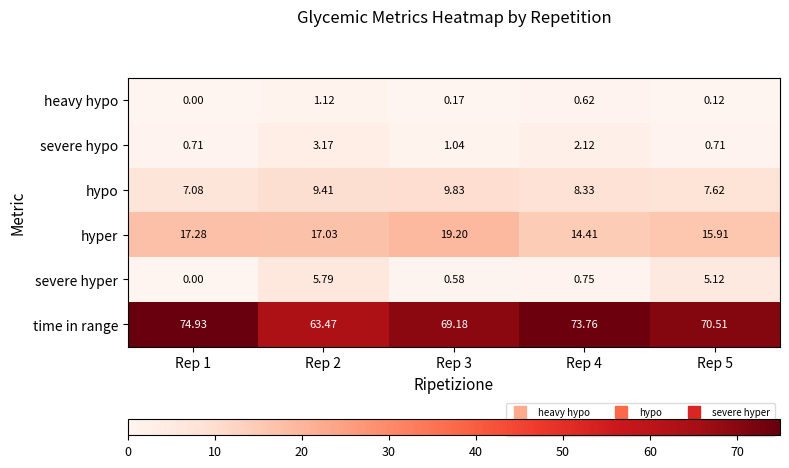

At Rep 4, list the series in order from largest to smallest.

time in range, hyper, hypo, severe hypo, severe hyper, heavy hypo